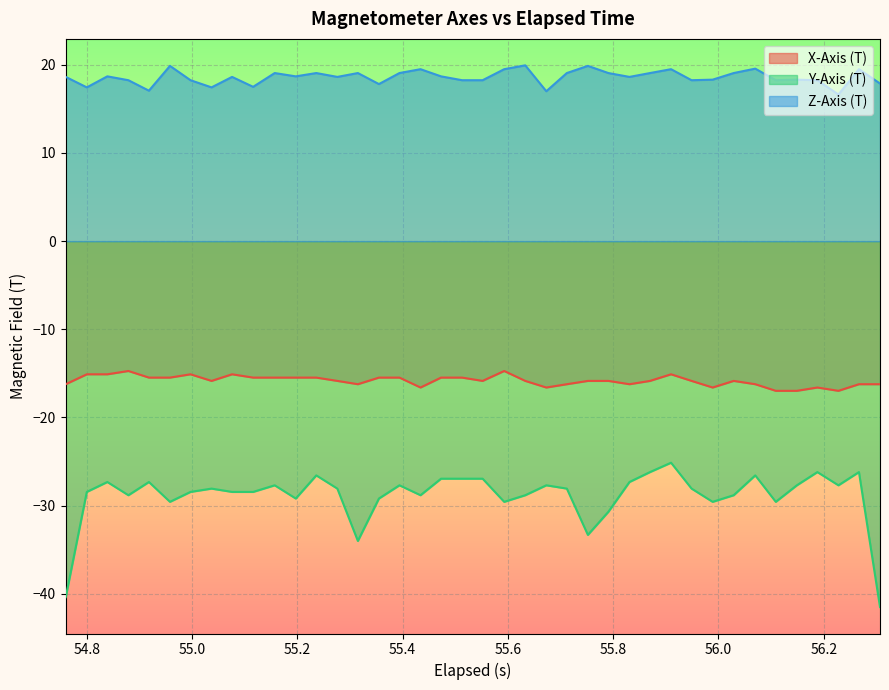

True or false: Y-Axis (T) and Z-Axis (T) cross at least once.

False